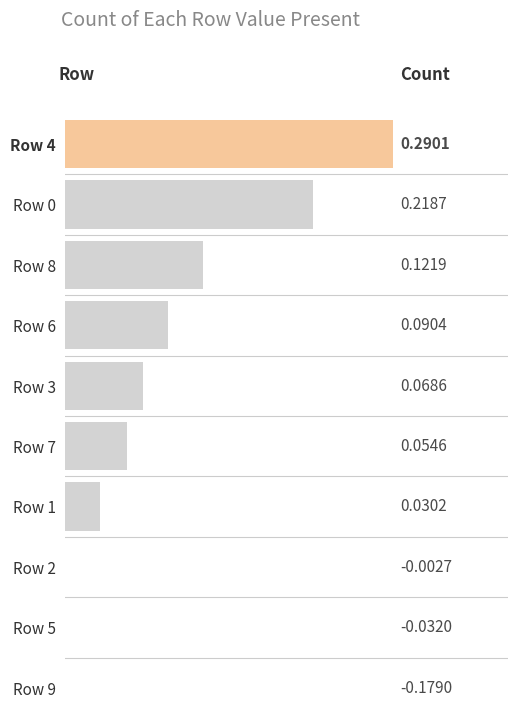

What is the minimum value shown in the chart?

-0.2